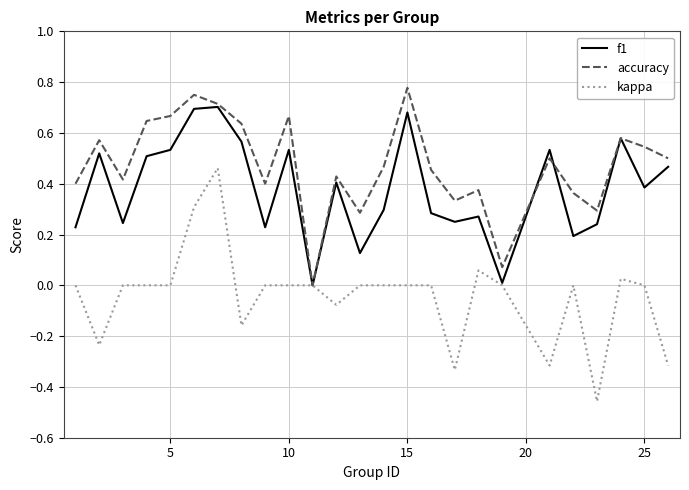

Which series has the largest range (max minus min)?

kappa